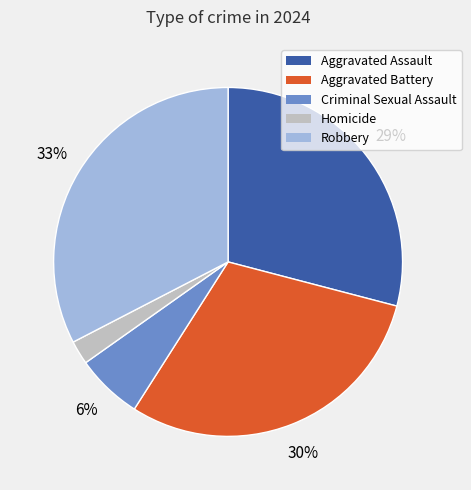

To the nearest percent, what is the combined percentage of Aggravated Battery and Robbery?

63%